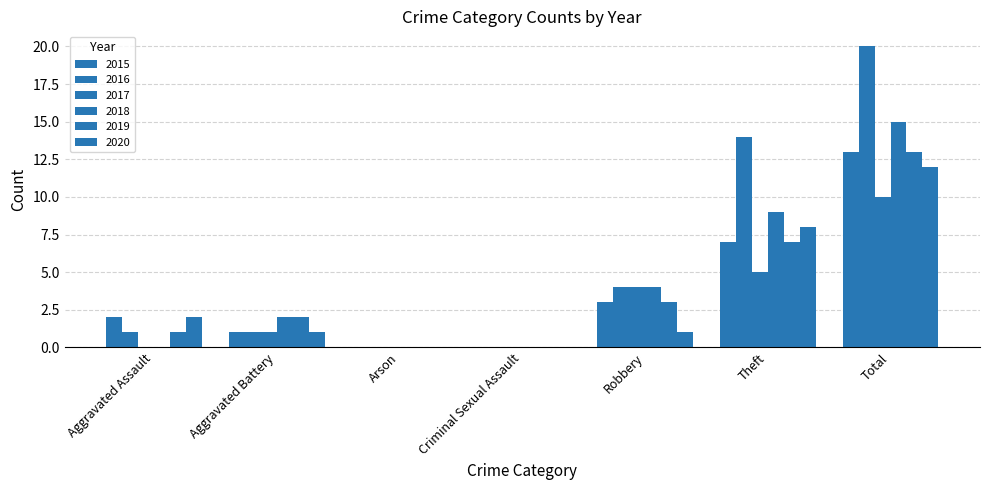

Does the chart contain stacked bars?

No